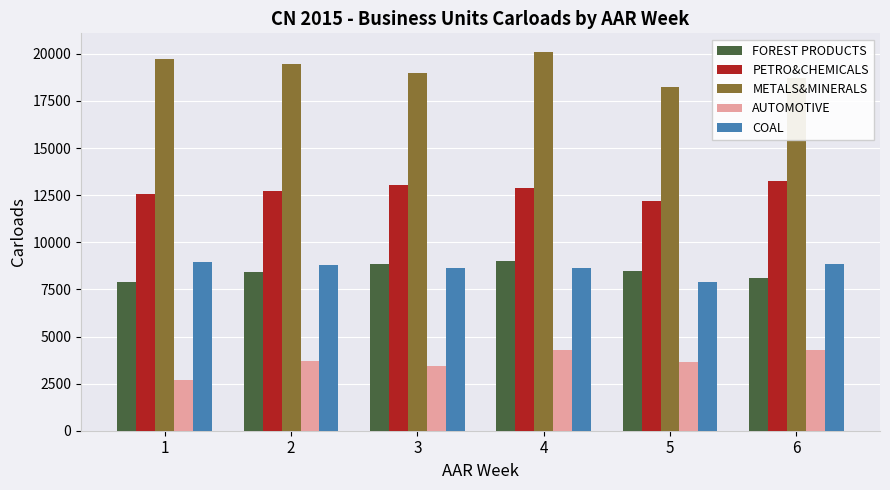

What is the difference between the COAL values at 1 and 5?

1056